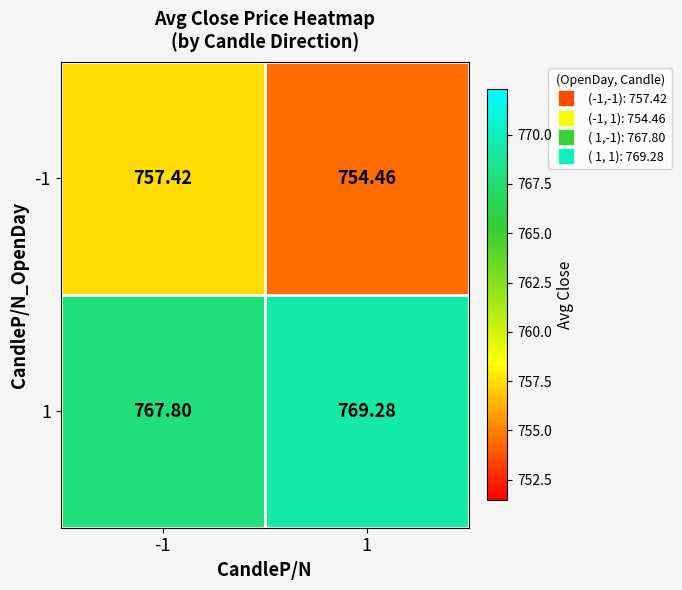

Is the value of -1 at -1 greater than the value of 1 at 1?

No